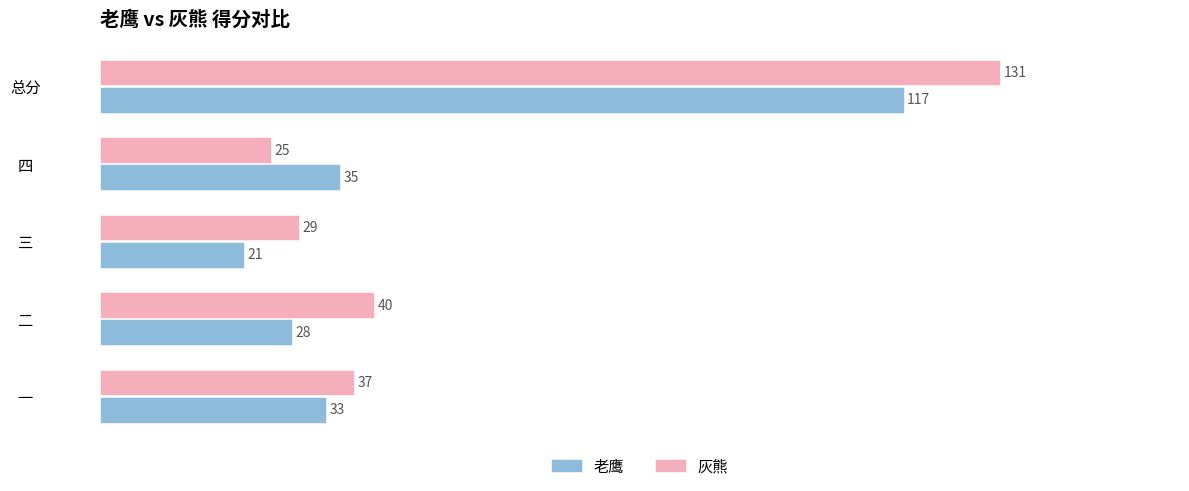

Which series has the largest range (max minus min)?

灰熊